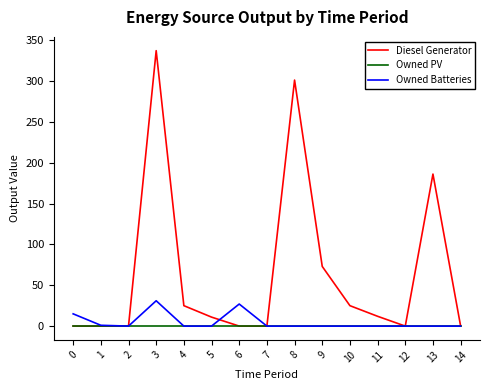

Which series has the widest spread of values?

Diesel Generator